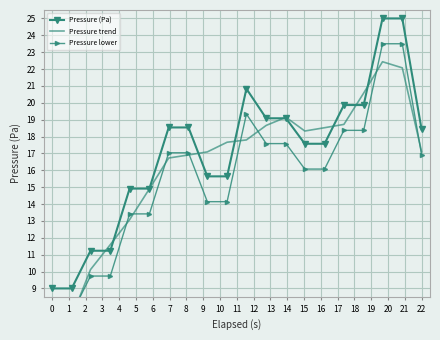

What is the maximum value for Pressure (Pa)?

25.0